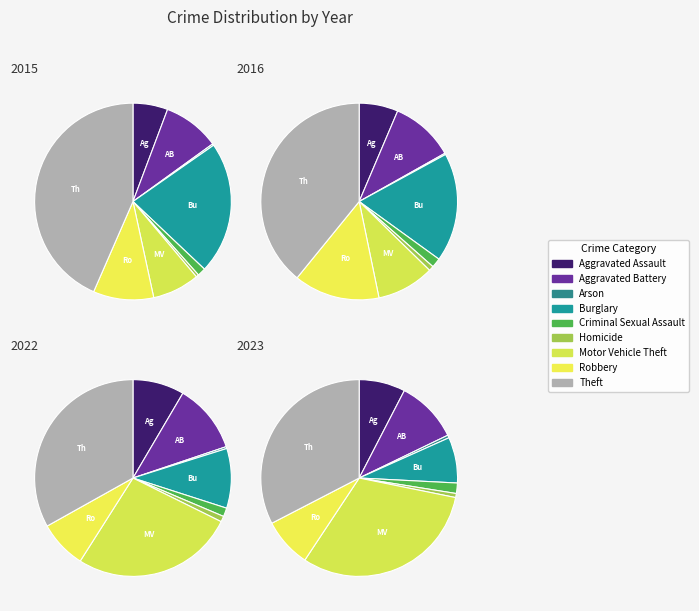

To the nearest percent, what is the difference between the largest and smallest slice percentages?

39%